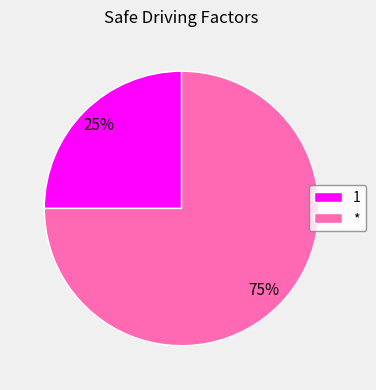

Rank the categories by value from highest to lowest.

*, 1